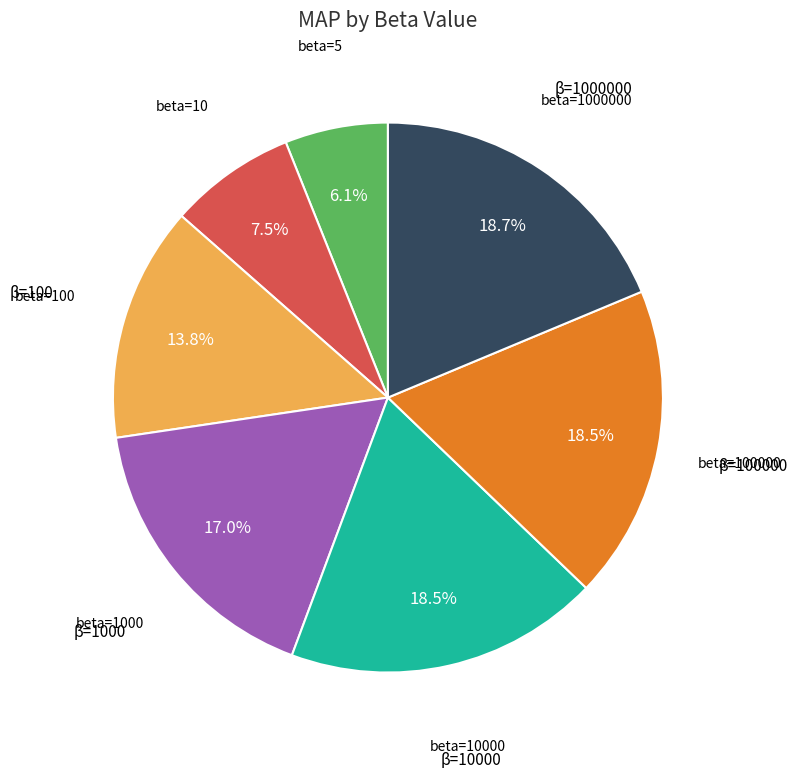

Does any single category account for the majority?

No